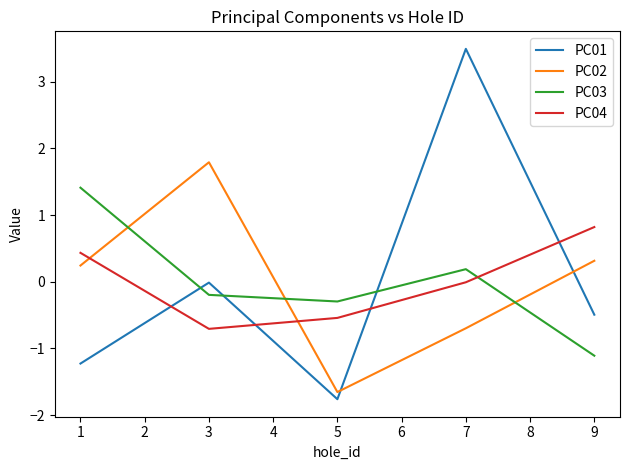

Which series has the widest spread of values?

PC01